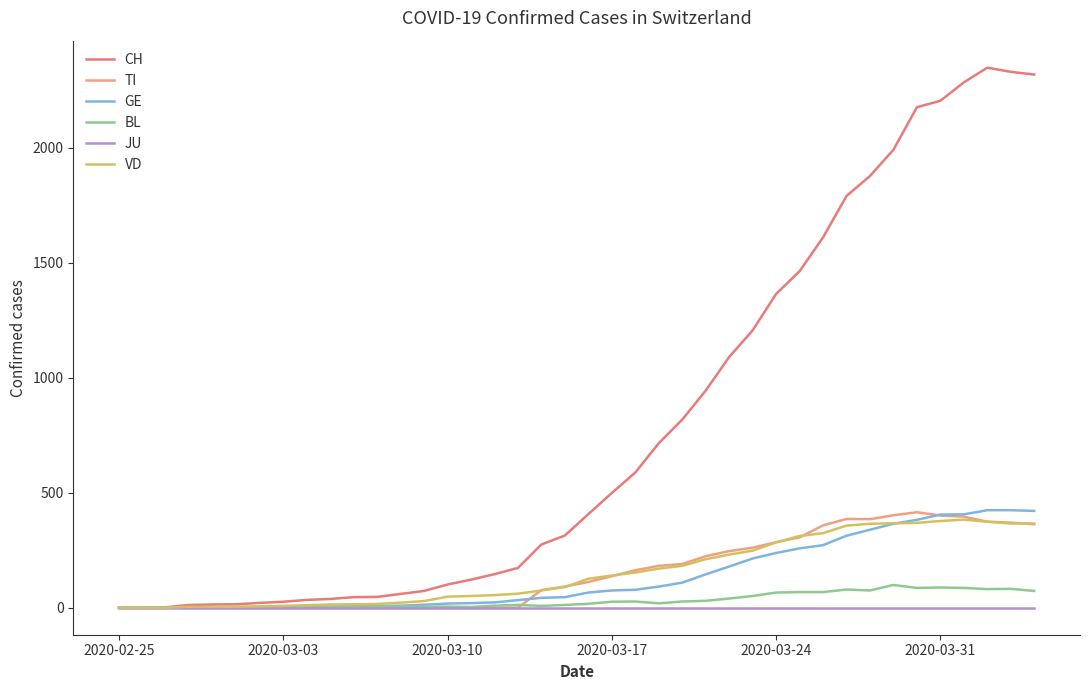

Does the chart have visible grid lines?

No